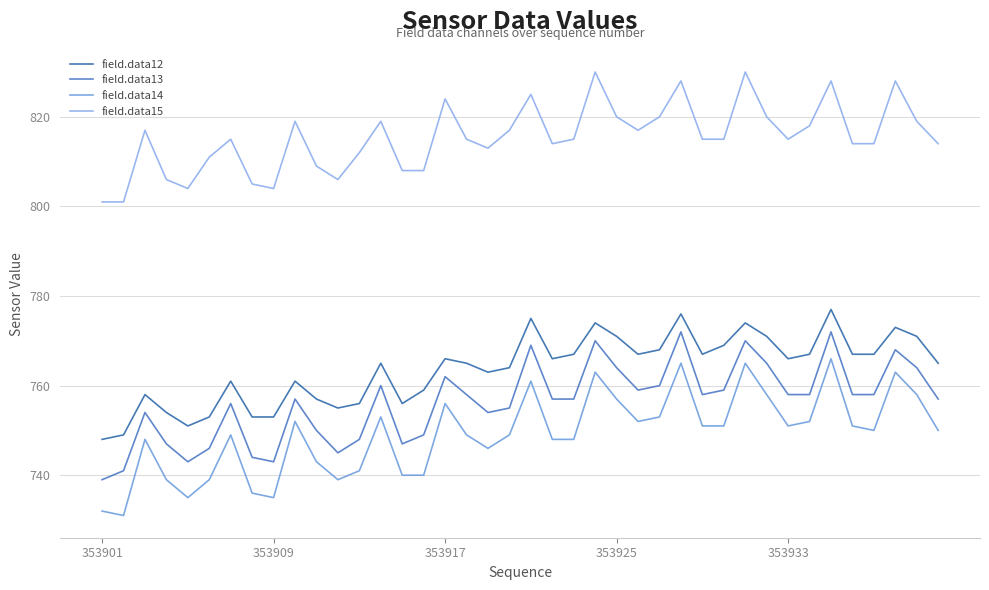

What is the highest value of the field.data15 series?

830